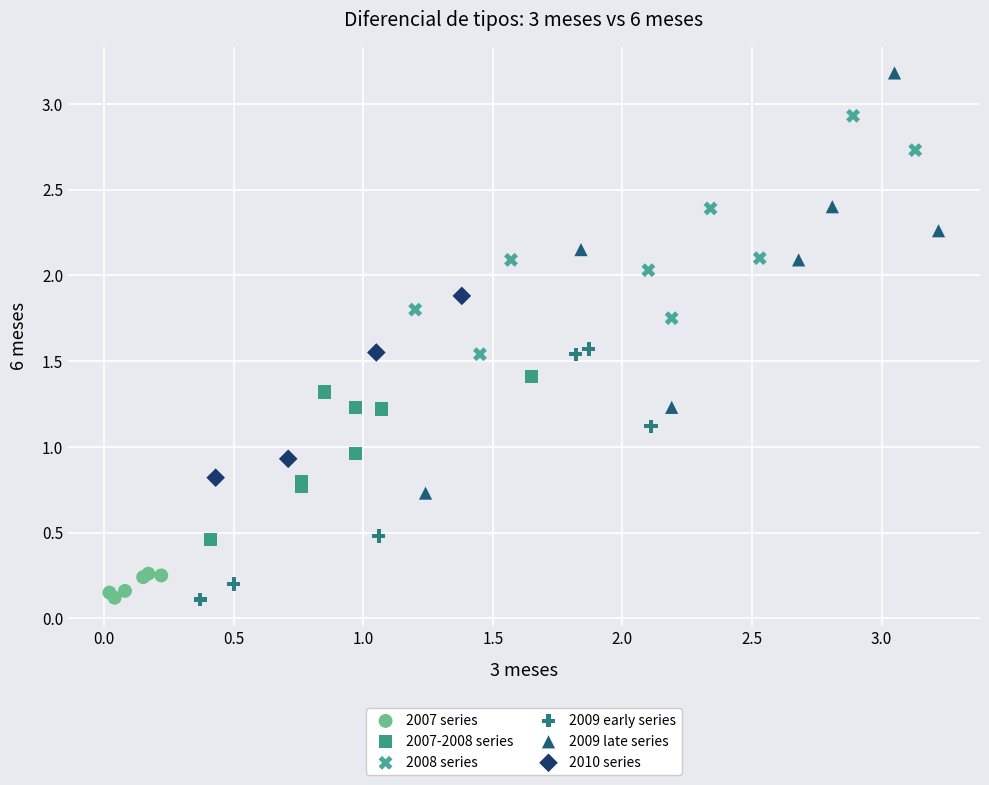

Which series contains the highest Y value?

2009 late series